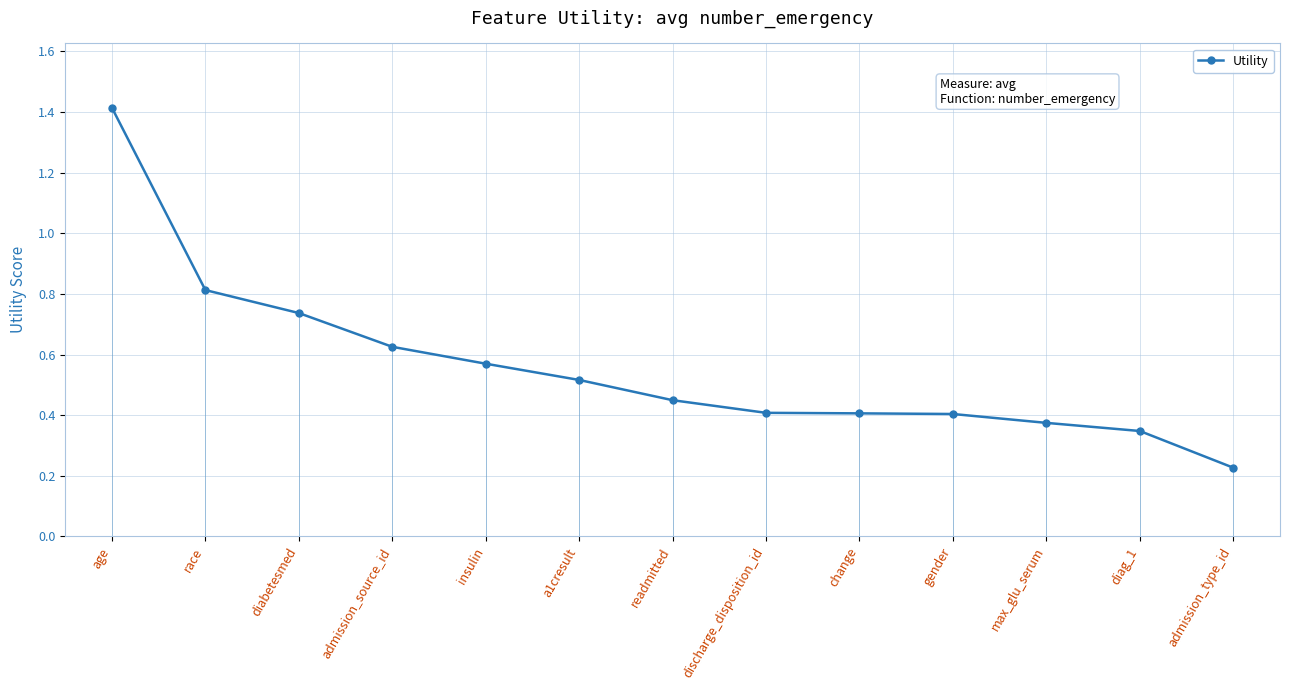

What is the label of the 2nd point from the right?

diag_1